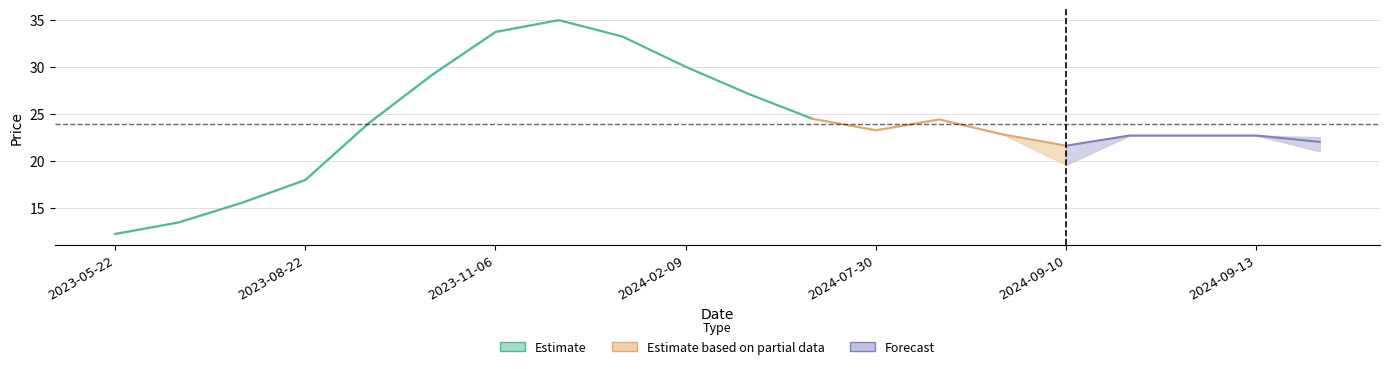

What is the average value of the close series?

23.9